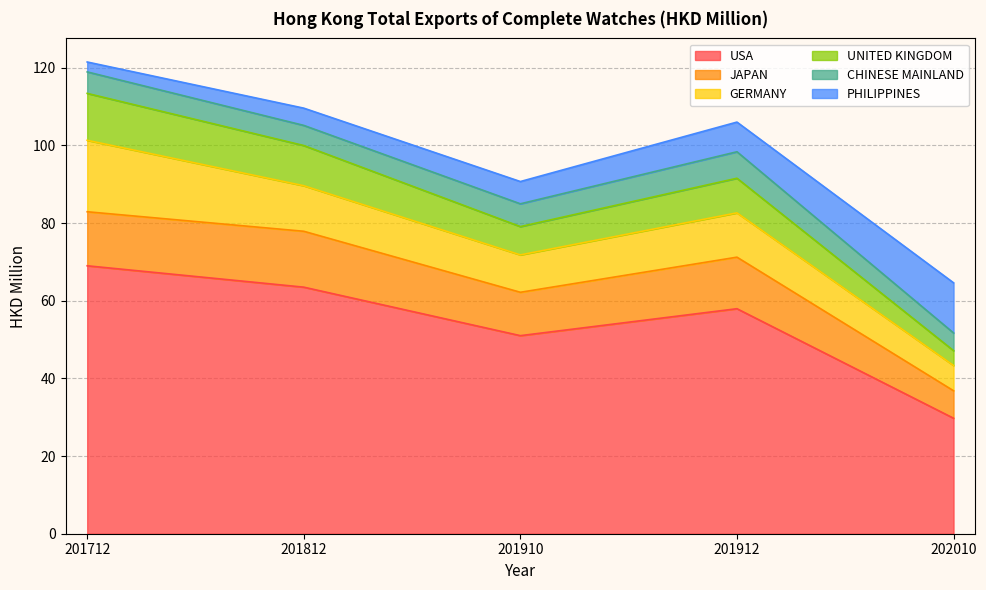

What is the maximum value for USA?

69.0